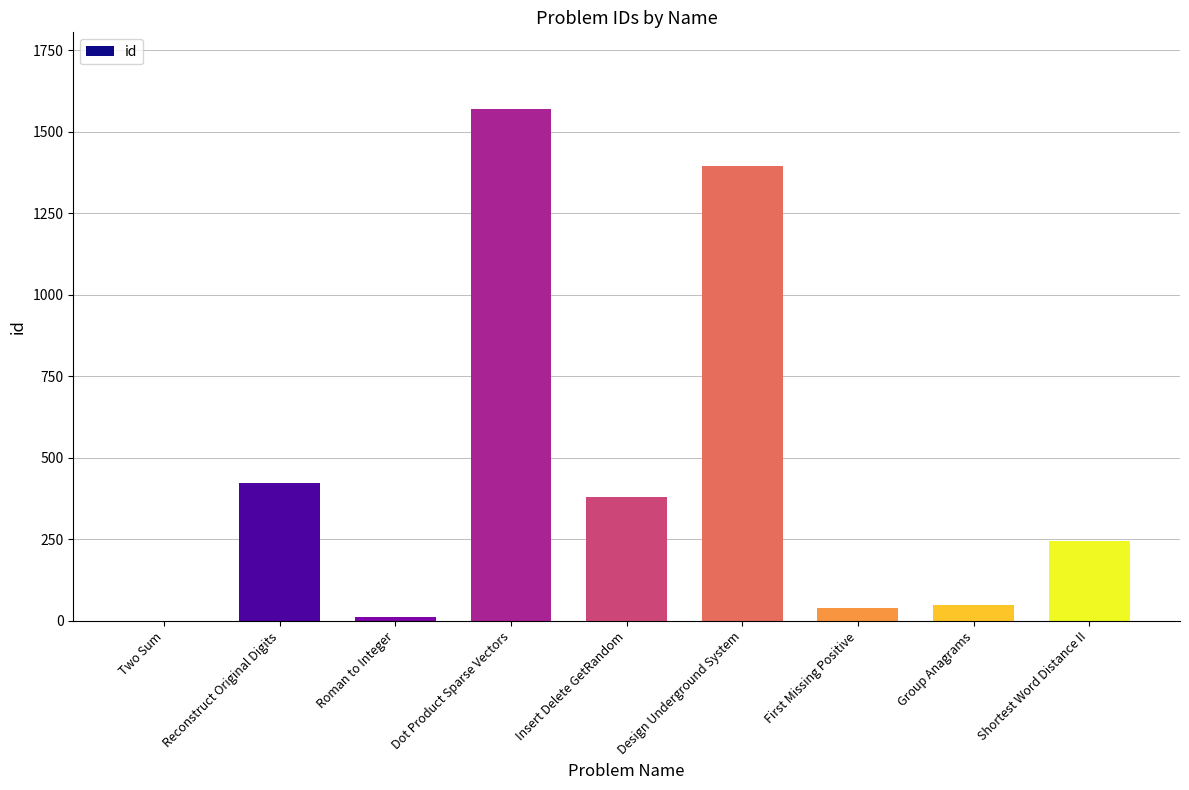

Does the chart contain stacked bars?

No